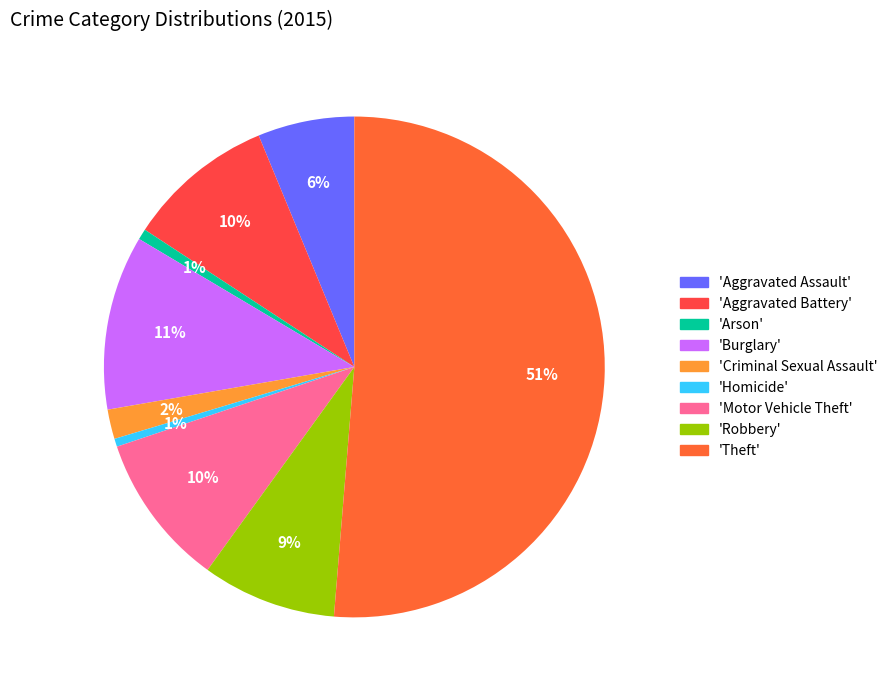

Which category has the biggest portion of the pie?

'Theft'